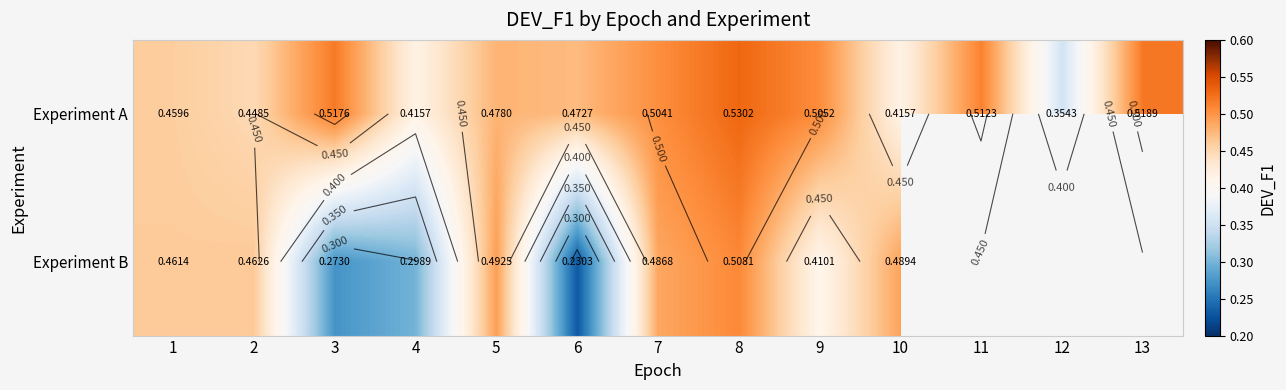

What is the approximate value of Experiment B at 10?

0.5